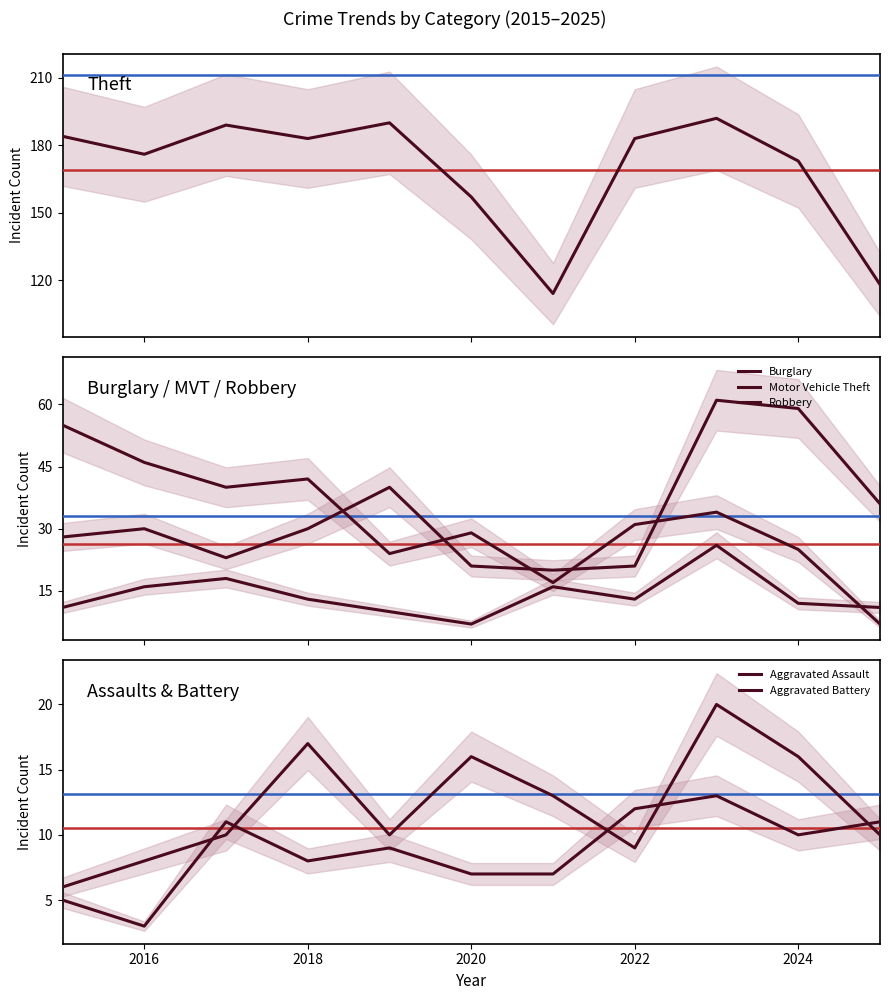

At how many categories does at least one series exceed 187?

3